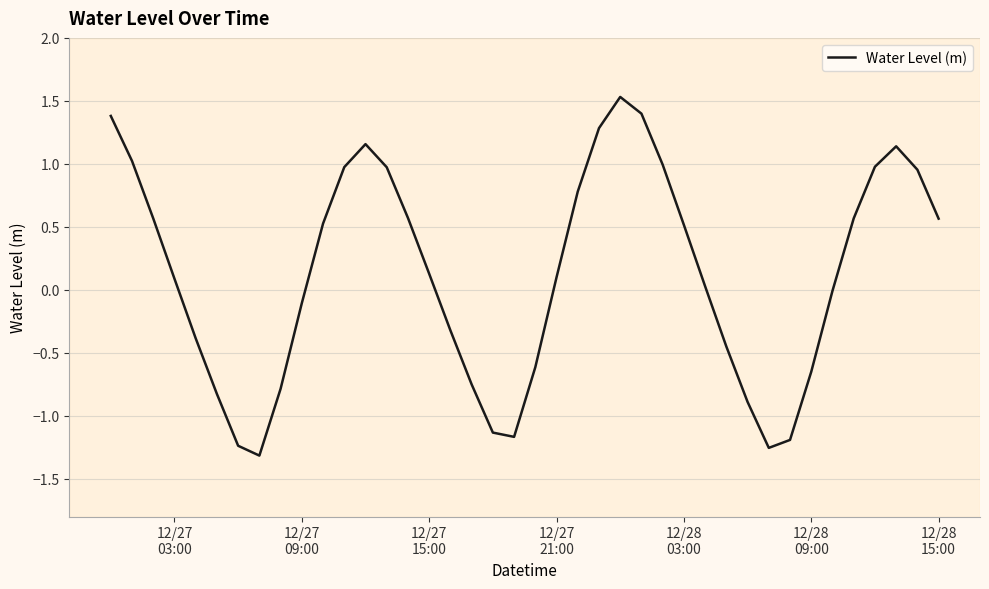

What is the maximum value shown in the chart?

1.5